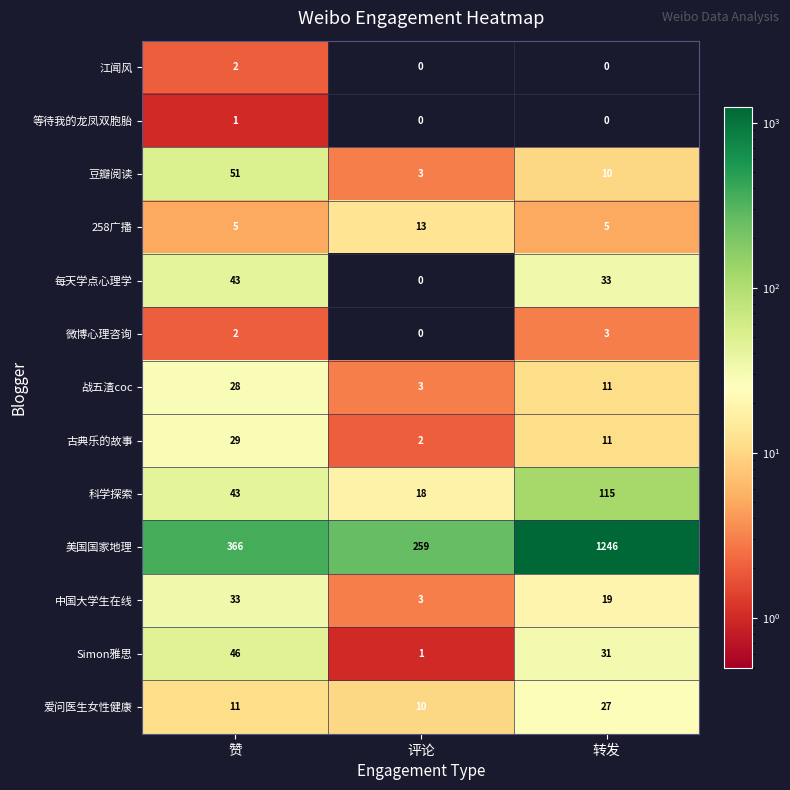

Which series has the widest spread of values?

美国国家地理